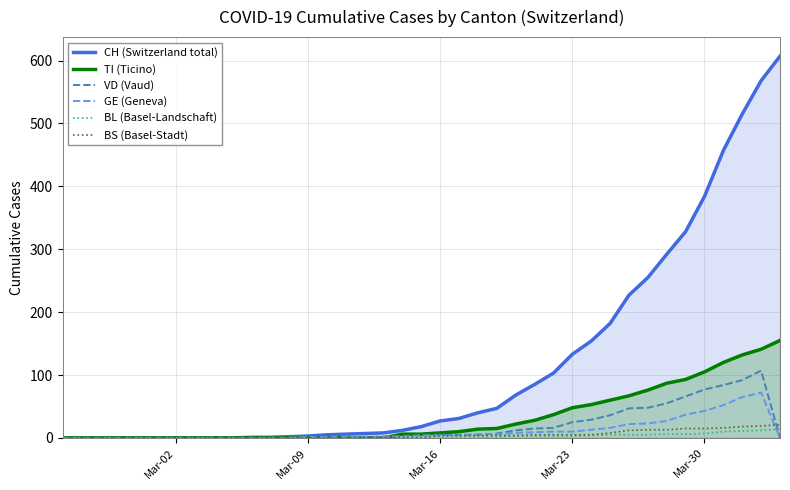

True or false: TI (Ticino) has more than 2 interior local peaks.

False